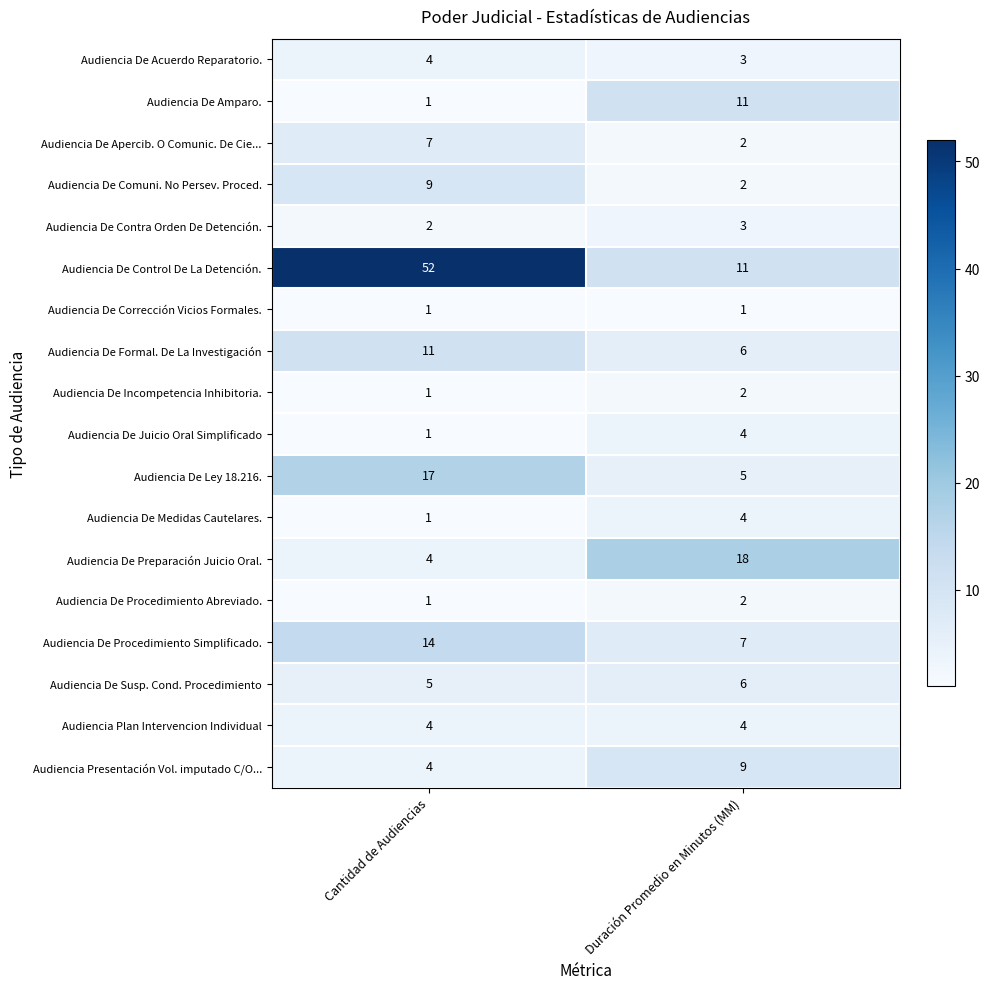

Which series has the largest range (max minus min)?

Audiencia De Control De La Detención.